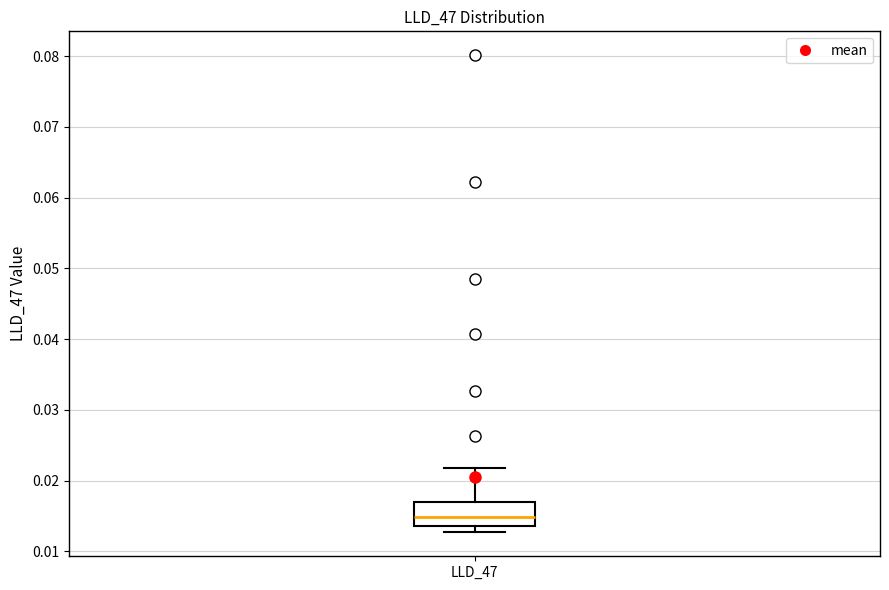

Read this box plot against the y-axis: the position of the median line, the range covered by the box, and the ends of both whiskers. The values are not printed on the chart, so give them approximately, as read against the axis.

median 0.015, box 0.014 to 0.017, whiskers 0.013 to 0.022